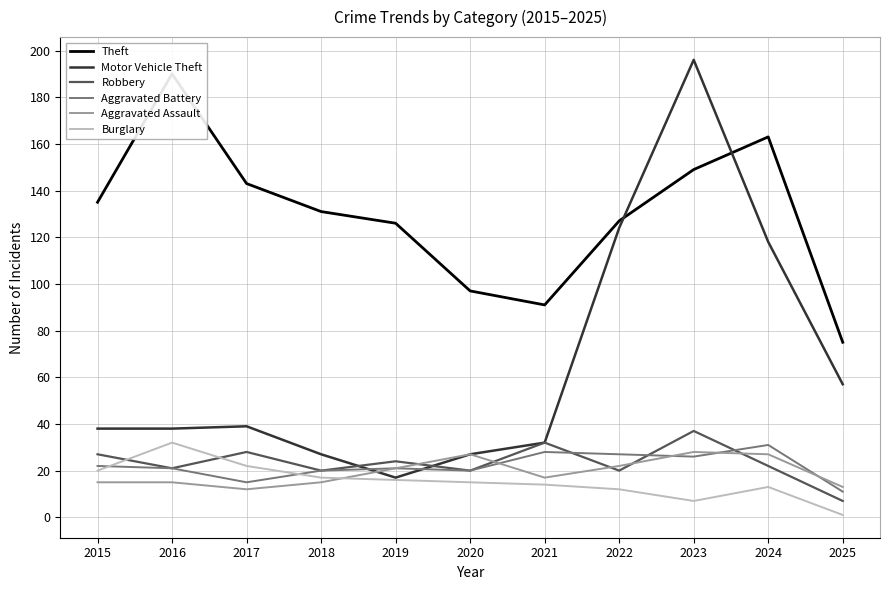

What is the value of the Motor Vehicle Theft point at the 1st from the left?

38